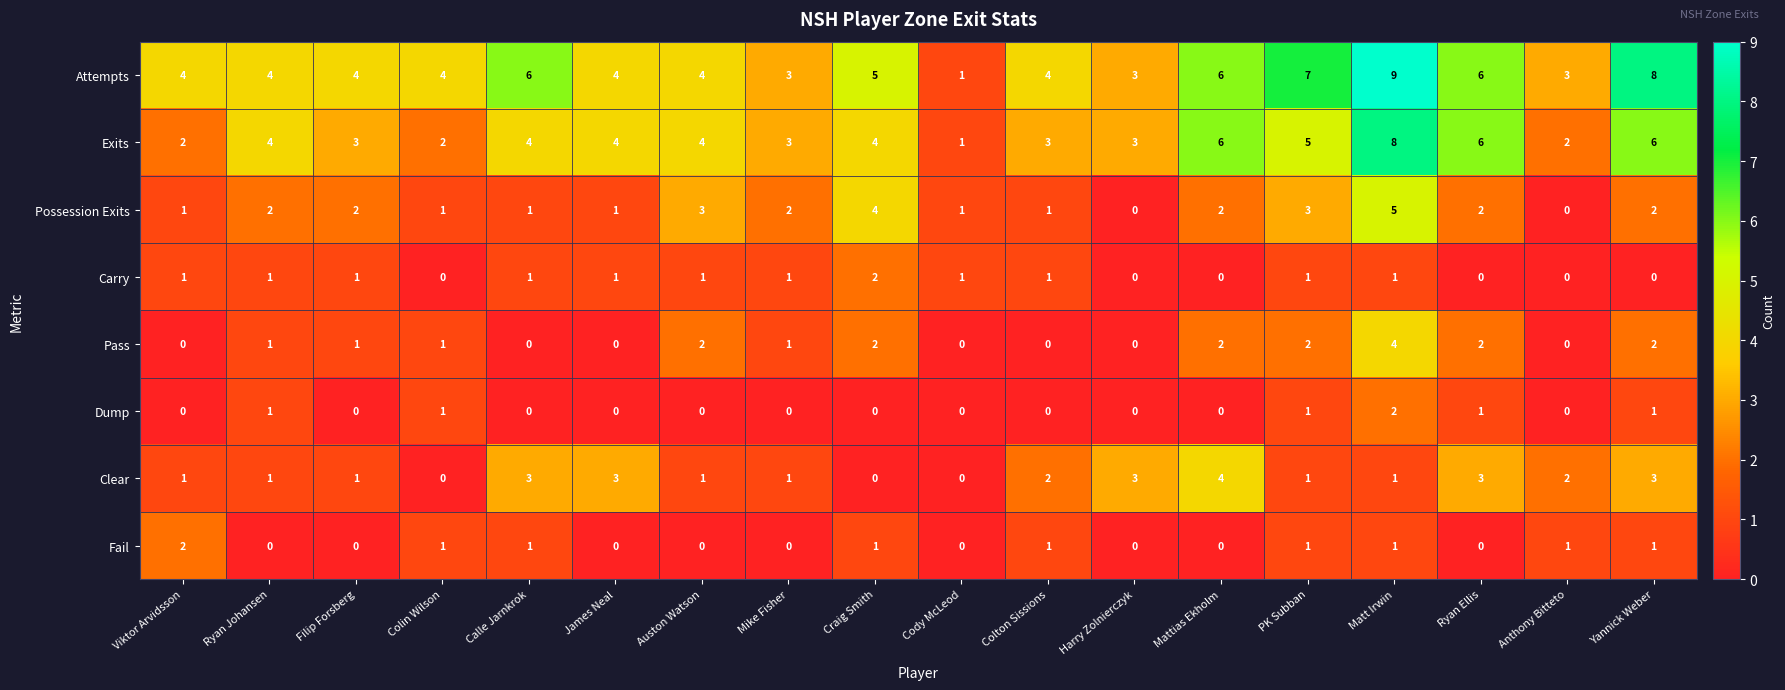

Which series changed the most between Mattias Ekholm and Yannick Weber?

Attempts